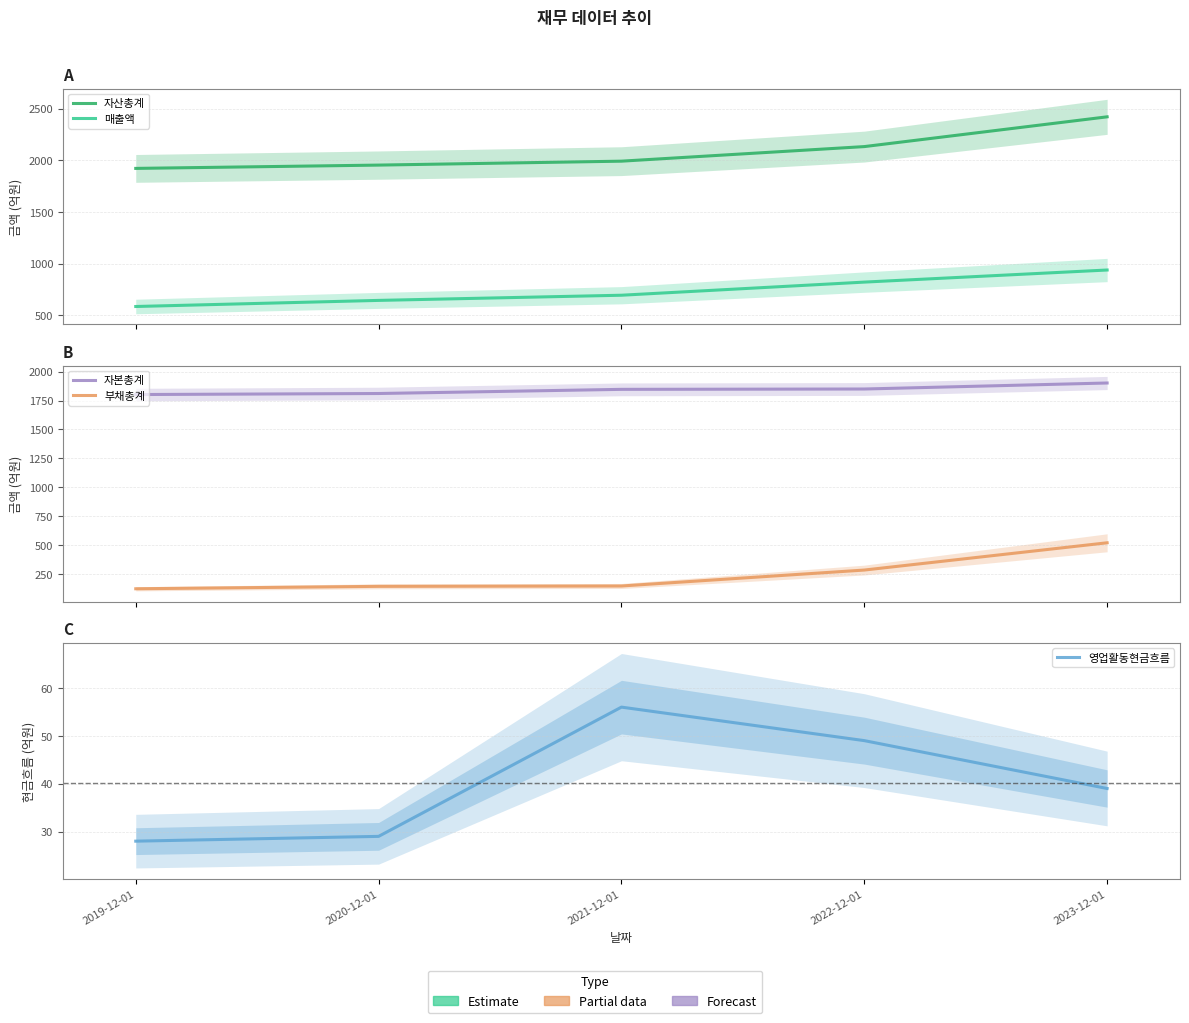

What is the difference between the maximum and minimum values in the 부채총계 series?

398